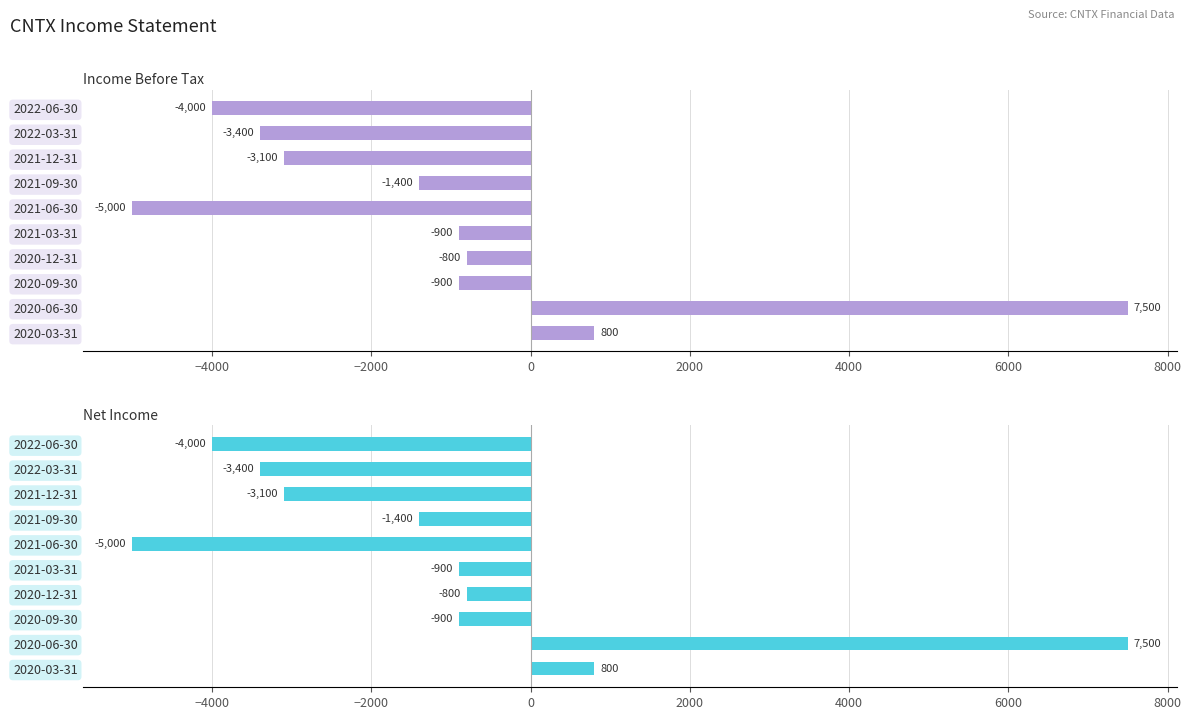

How many bars are there in each group?

2